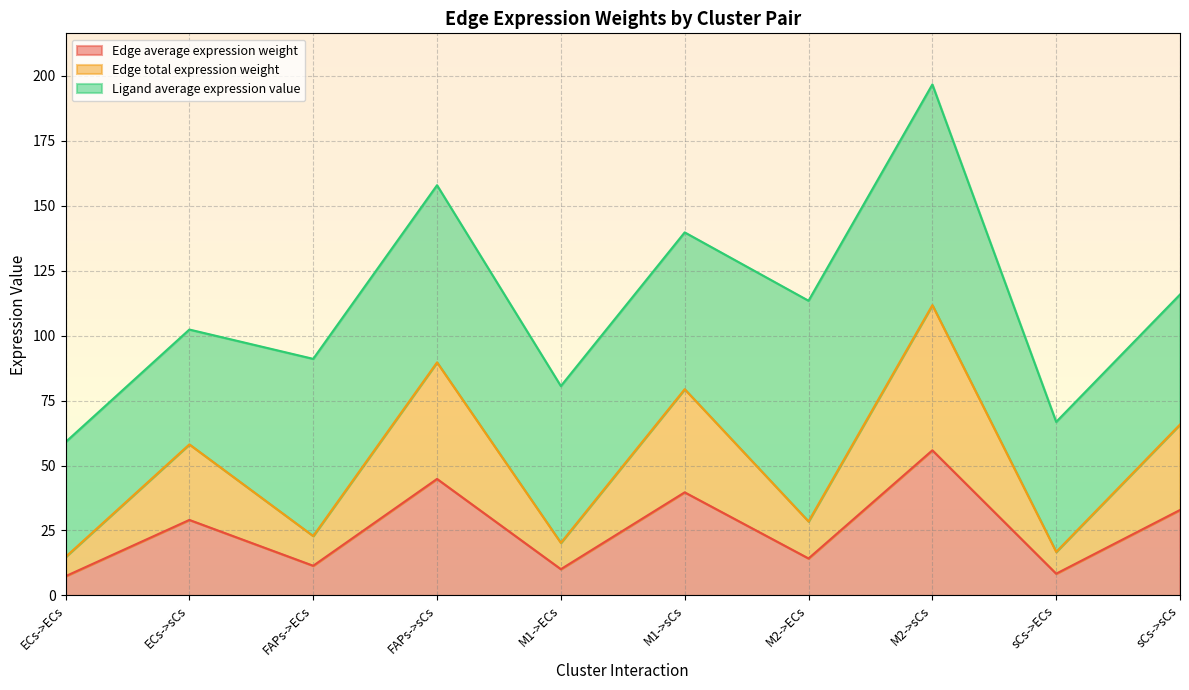

What is the average value of the Edge average expression weight series?

25.4